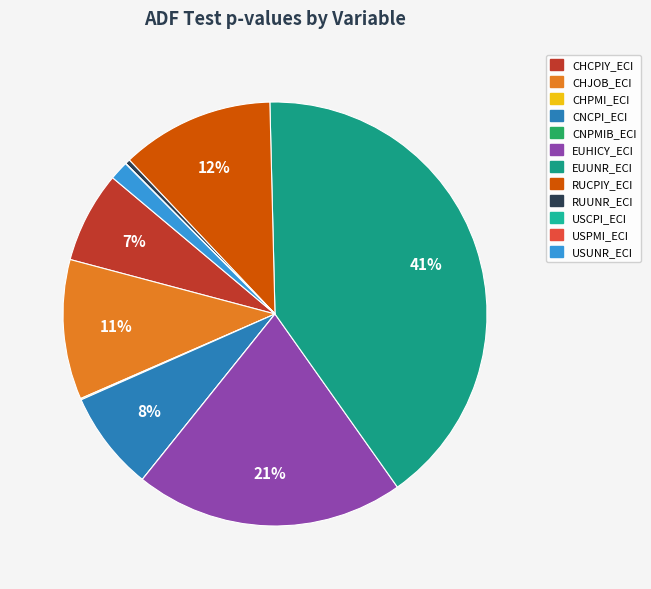

The CHPMI_ECI slice represents 0% of the pie. True or false?

True